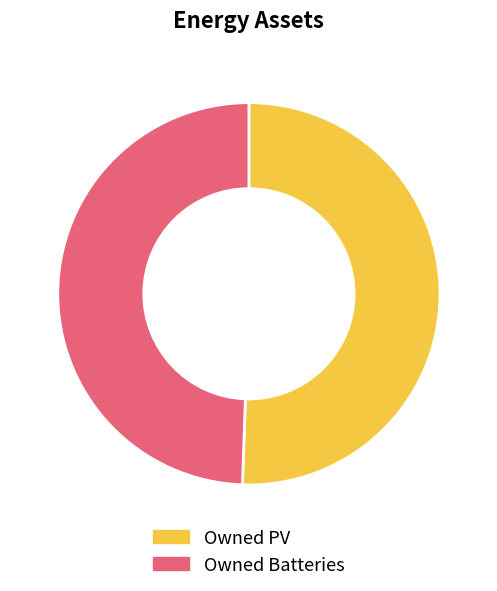

What is the smallest slice in the pie chart?

Owned Batteries